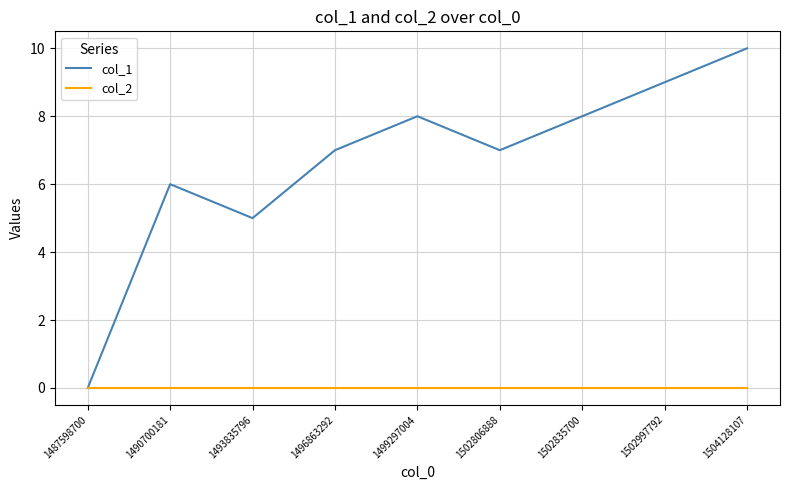

At which category does the chart reach its peak across all series?

1504128107